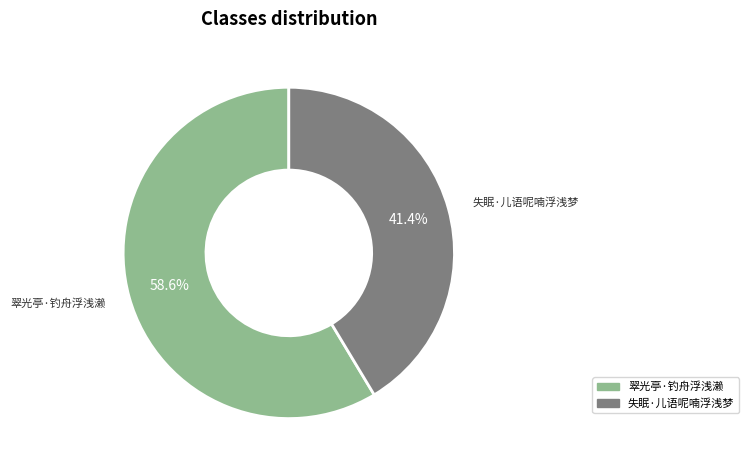

How many segments does this pie chart have?

2